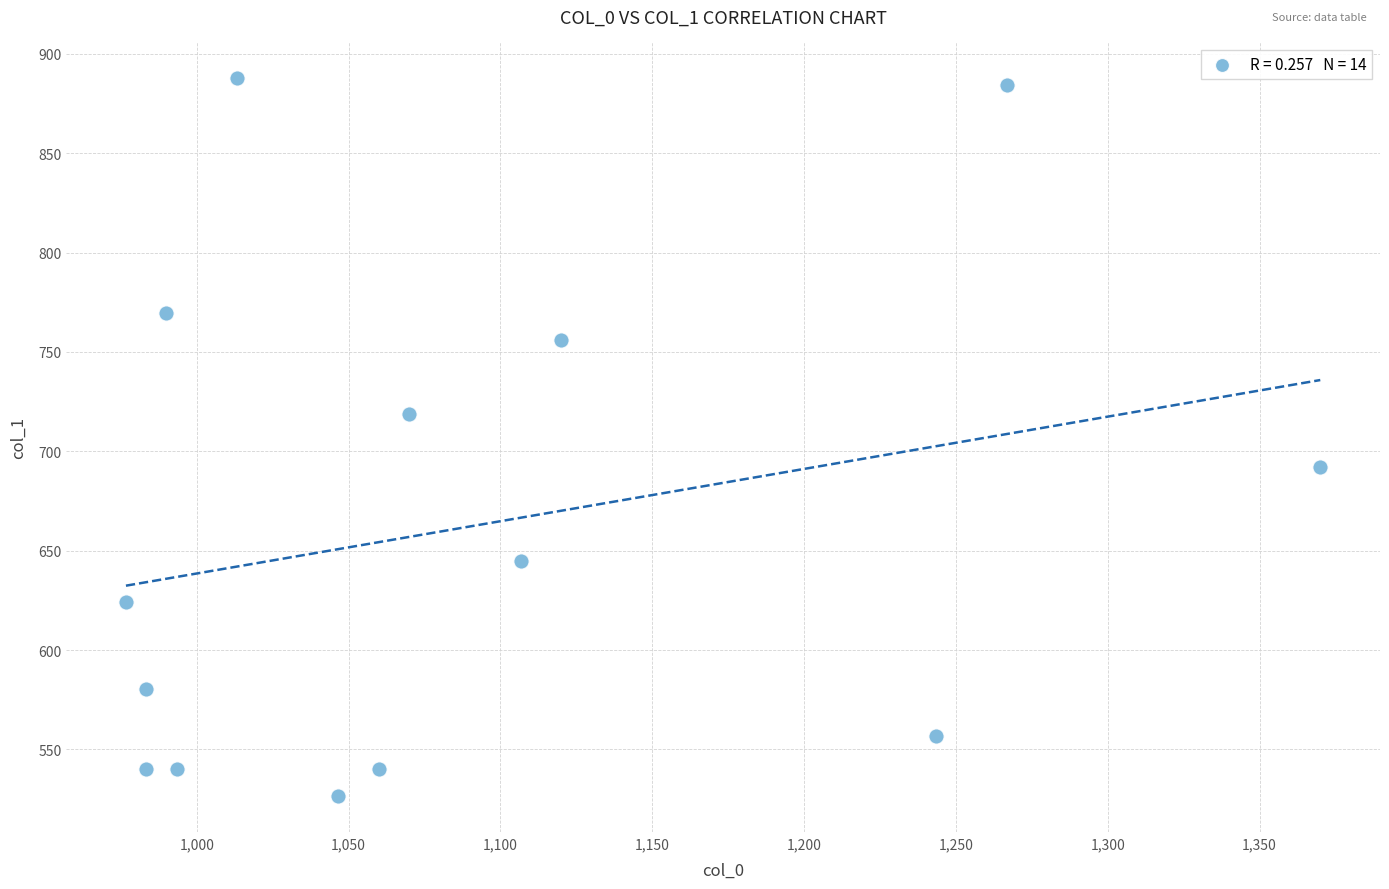

What is the range of Y values (max minus min)?

361.1